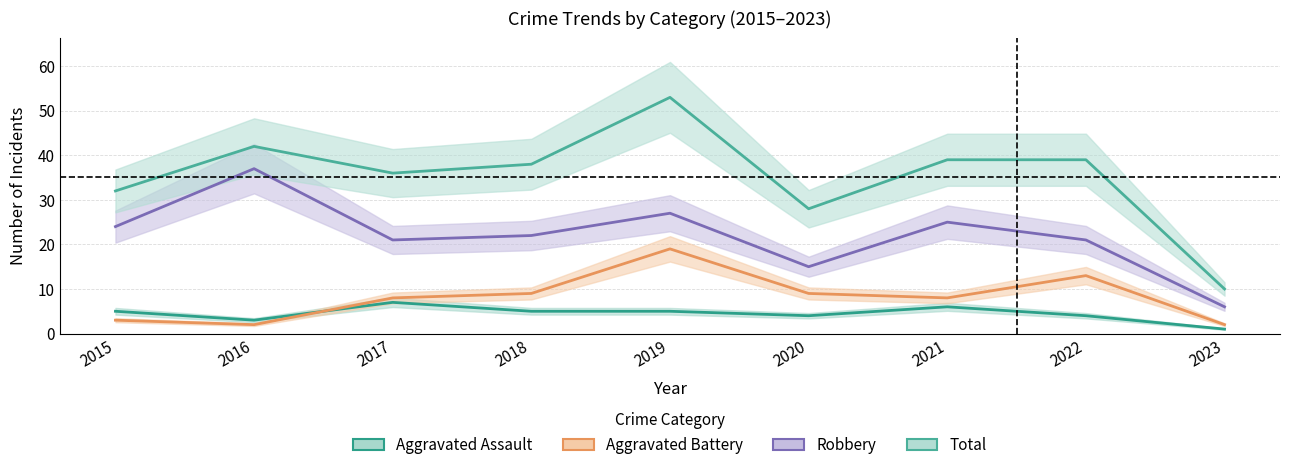

Where does the Robbery series first go above 22?

2015